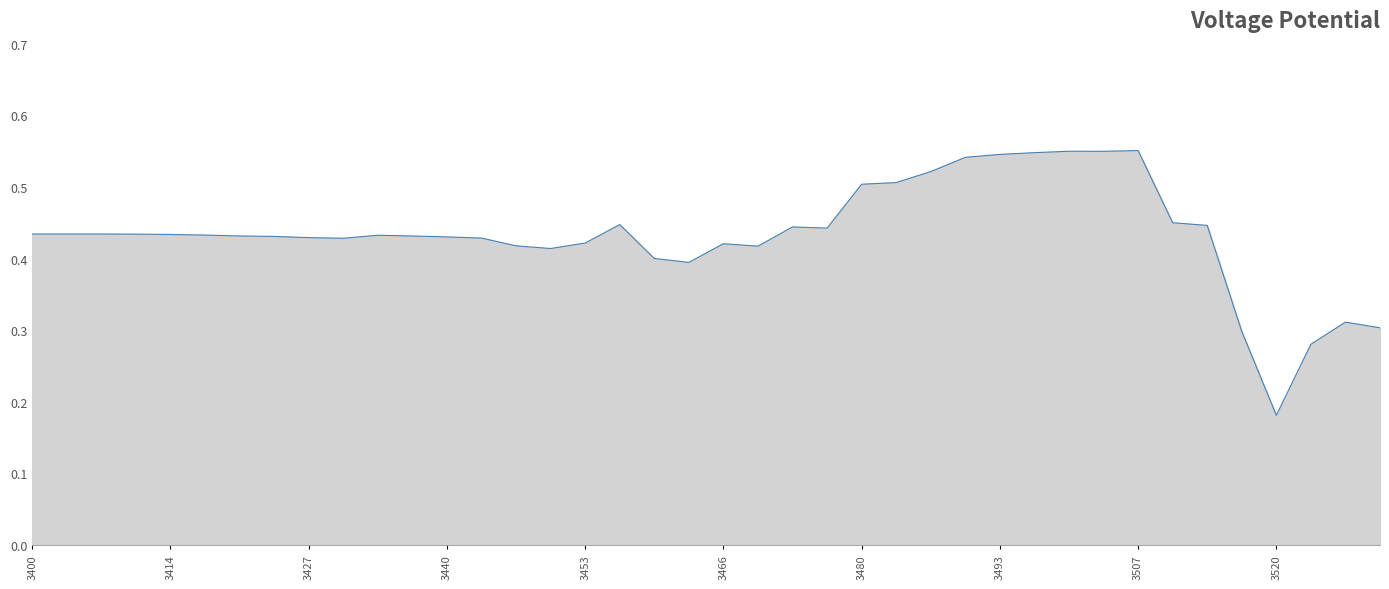

What is the label of the 30th point from the left?

3496.602744326178